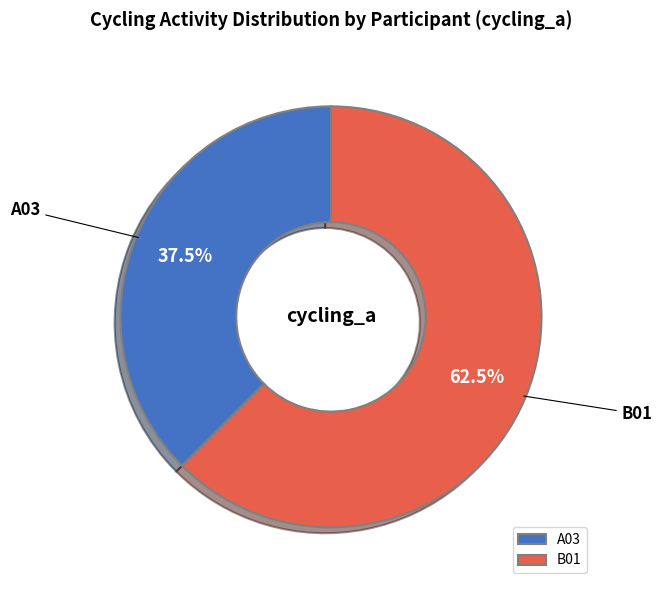

Between A03 and B01, which is larger?

B01